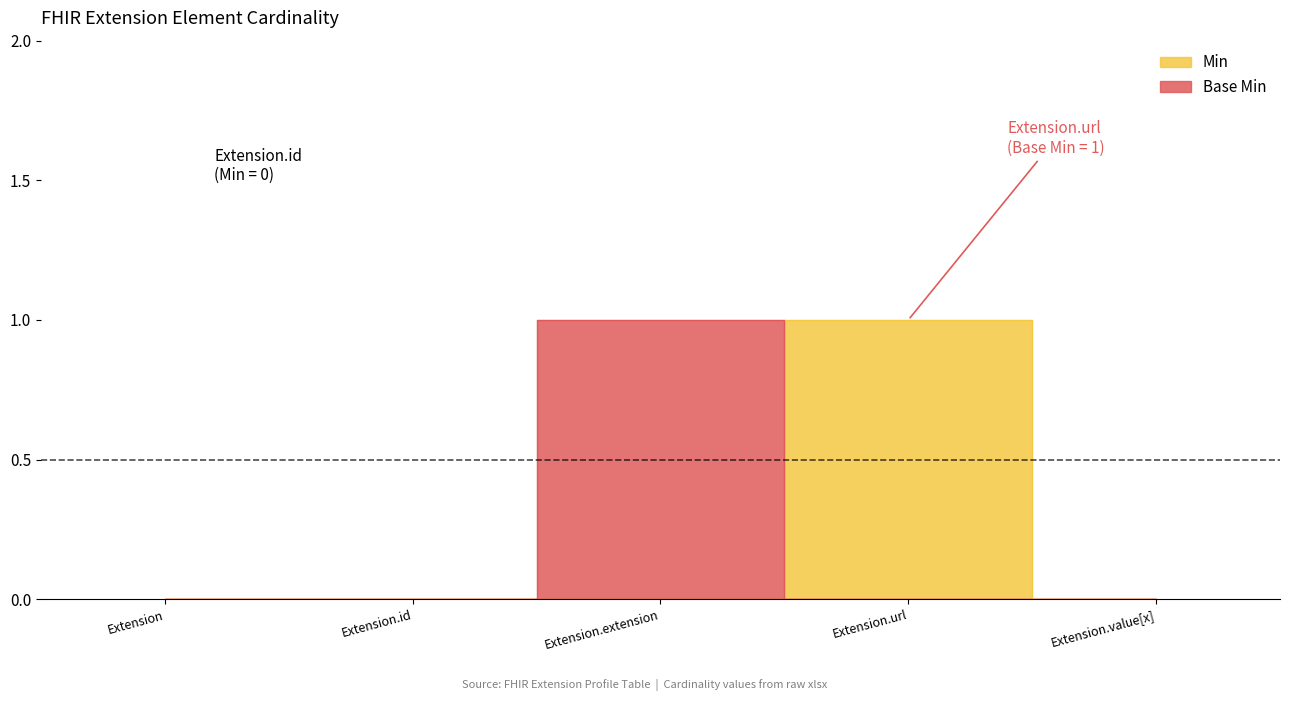

Rank the series by their maximum value, from lowest to highest.

Min, Base Min